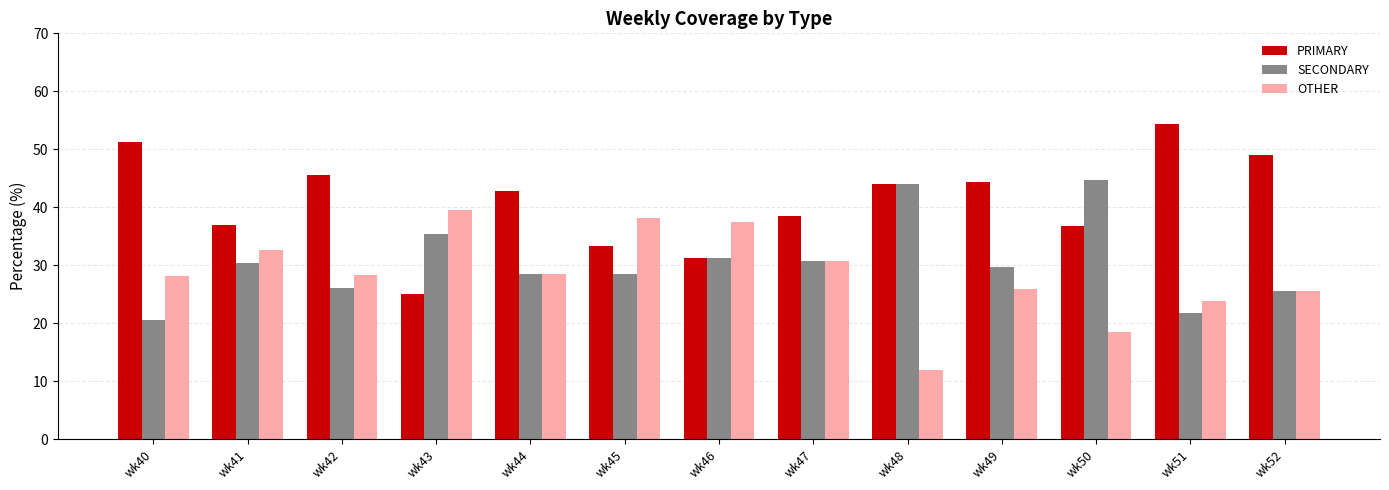

What is the difference between the maximum and minimum values in the SECONDARY series?

24.2